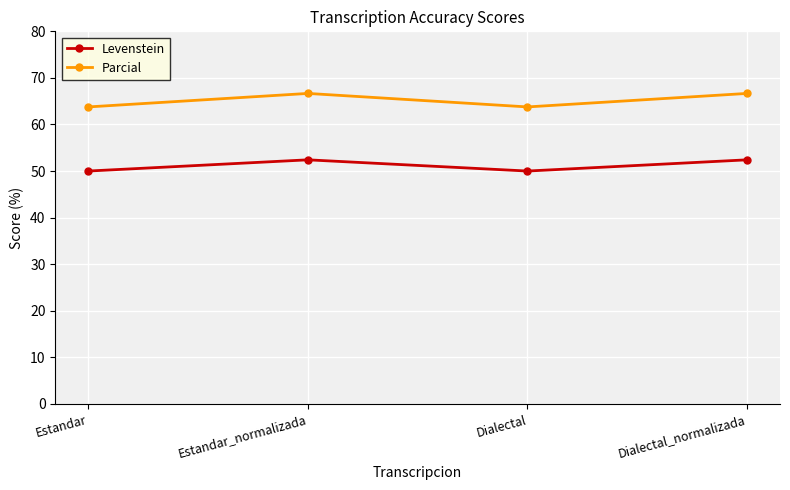

How many data points in Parcial are above 66?

2